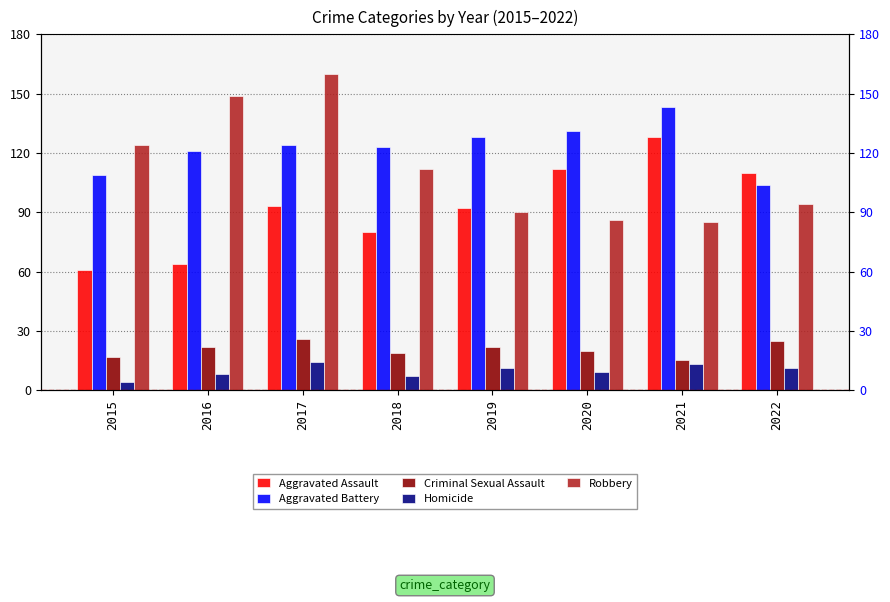

What is the total value across all series at 2015?

315